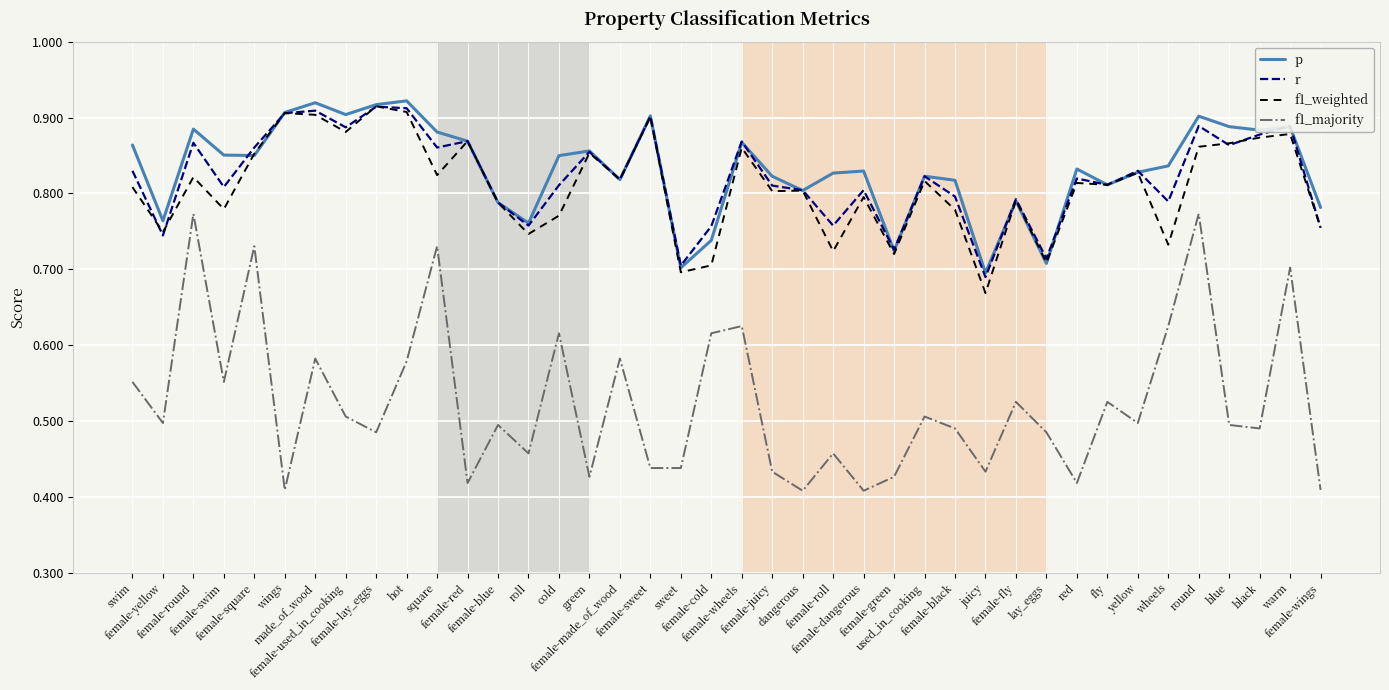

Does the chart display data point markers on the line(s)?

No